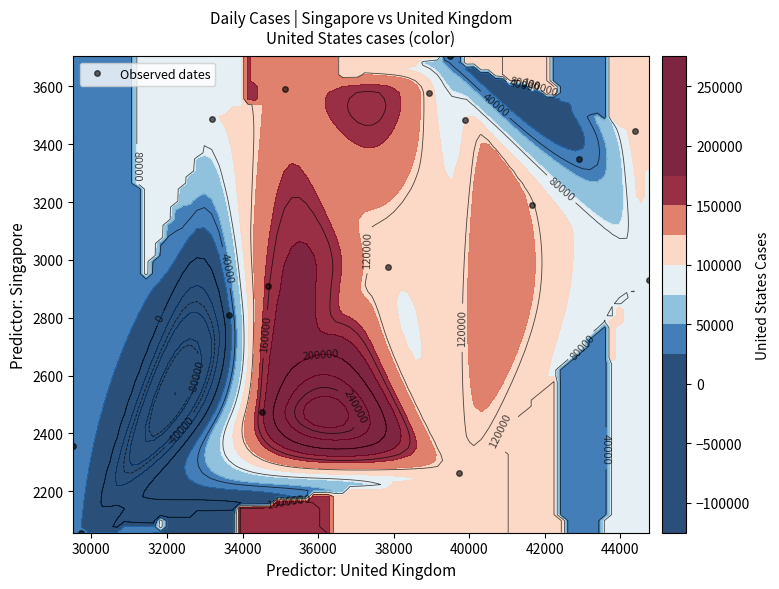

What is the lowest value of the Observed dates series?

2057